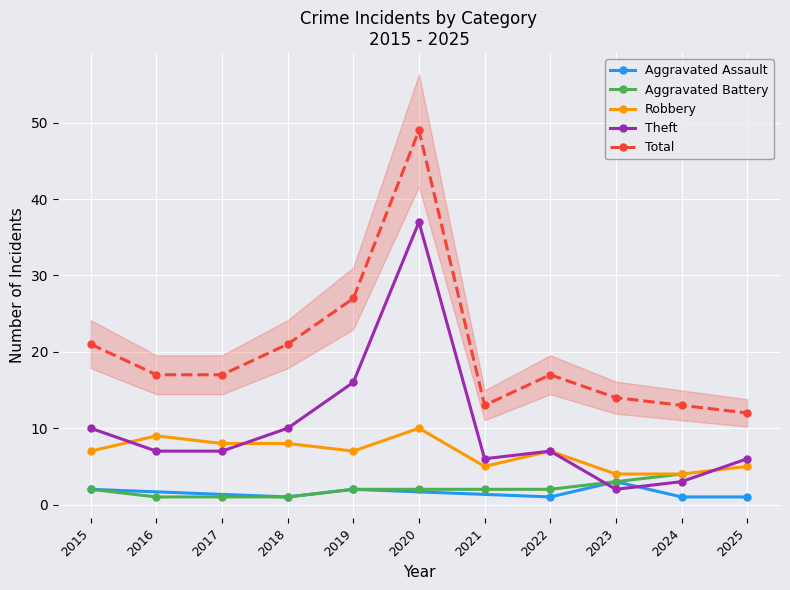

Rank the categories by Total value from highest to lowest.

2020, 2019, 2015, 2018, 2016, 2017, 2022, 2023, 2021, 2024, 2025